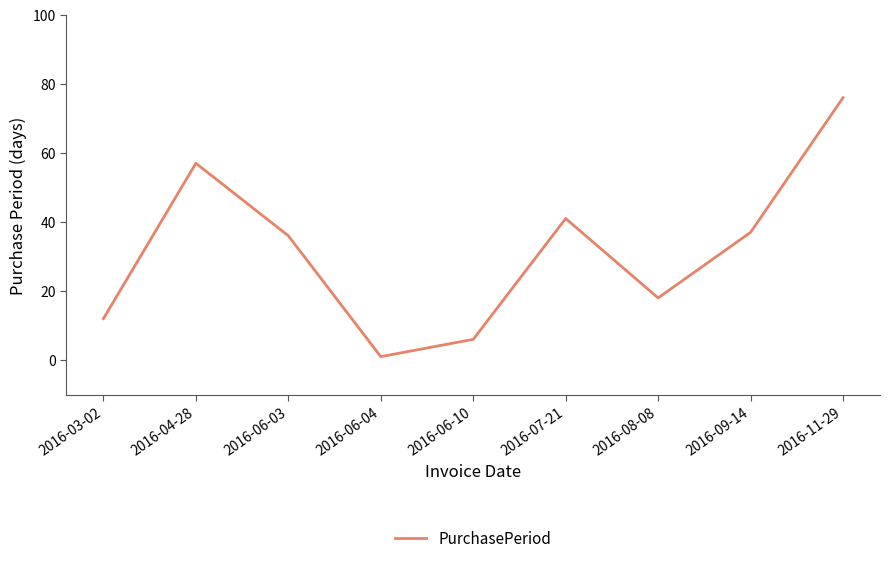

How many lines are shown in the chart?

1